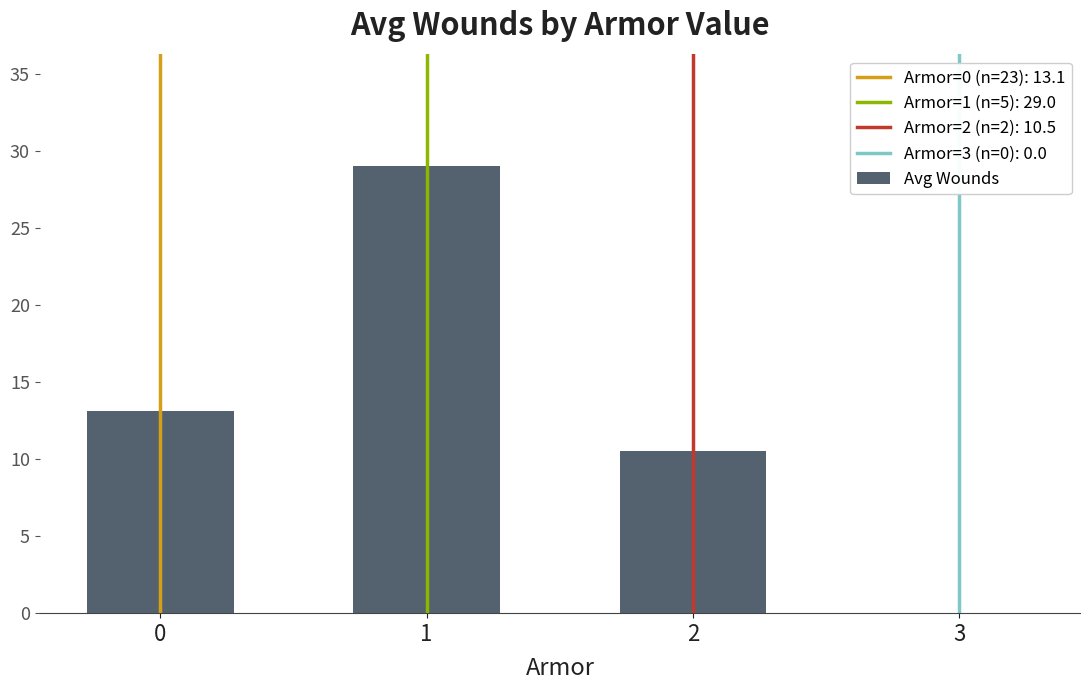

Are the bars grouped side by side (vs. stacked)?

No